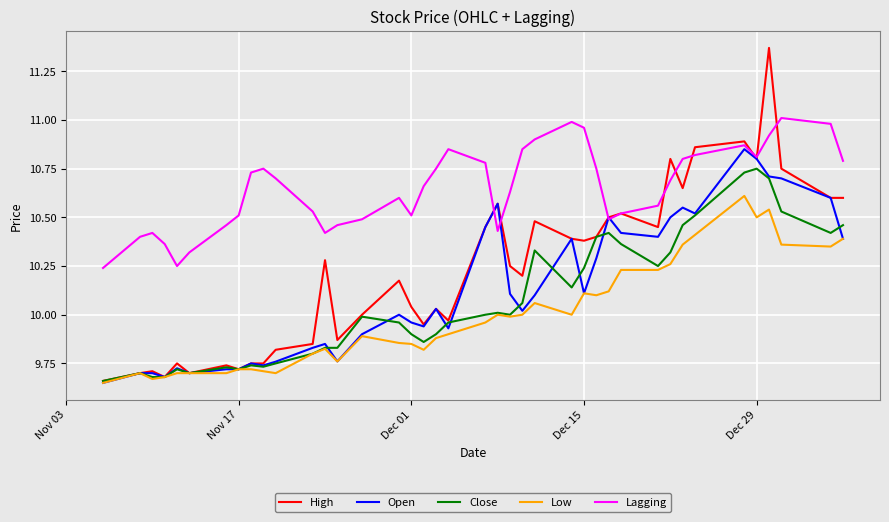

True or false: Low and Lagging intersect in this chart.

False